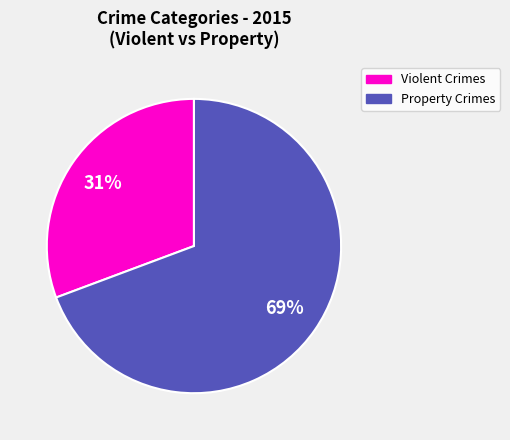

To the nearest percent, what is the average slice percentage?

50%